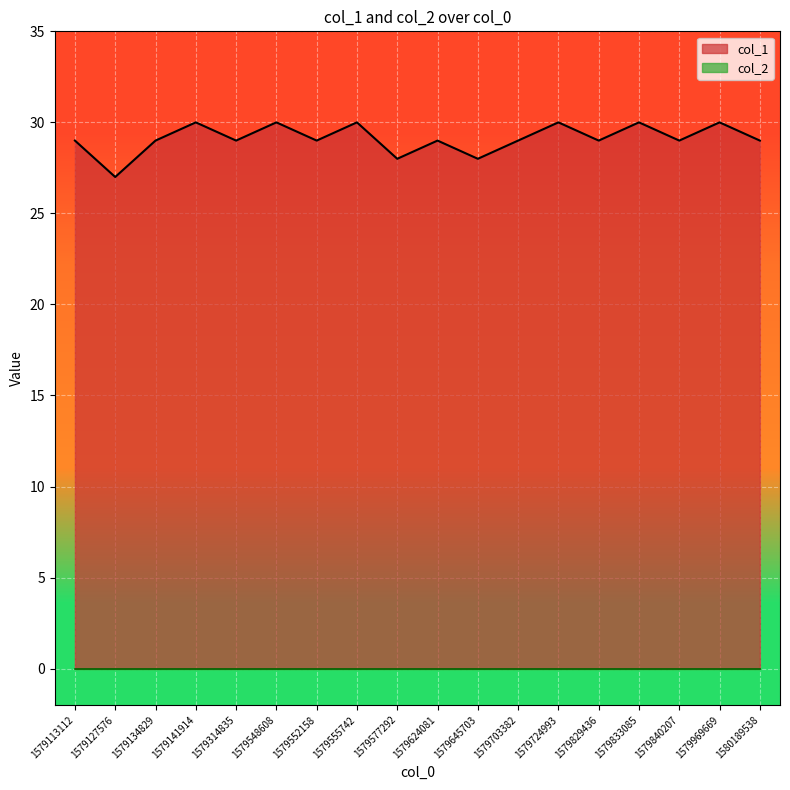

What is the value of the 9th point from the left?

28